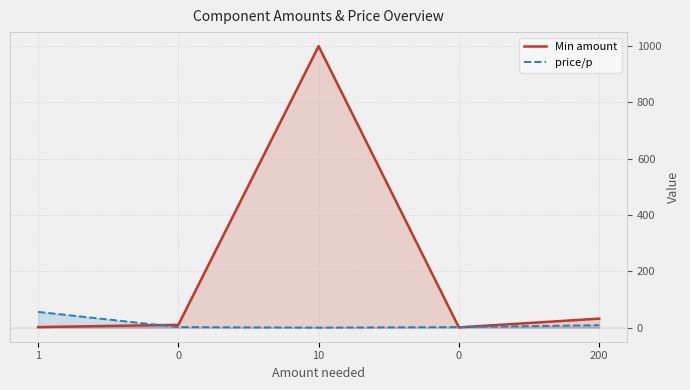

What is the difference between the maximum and second lowest values in the Min amount series?

998.0